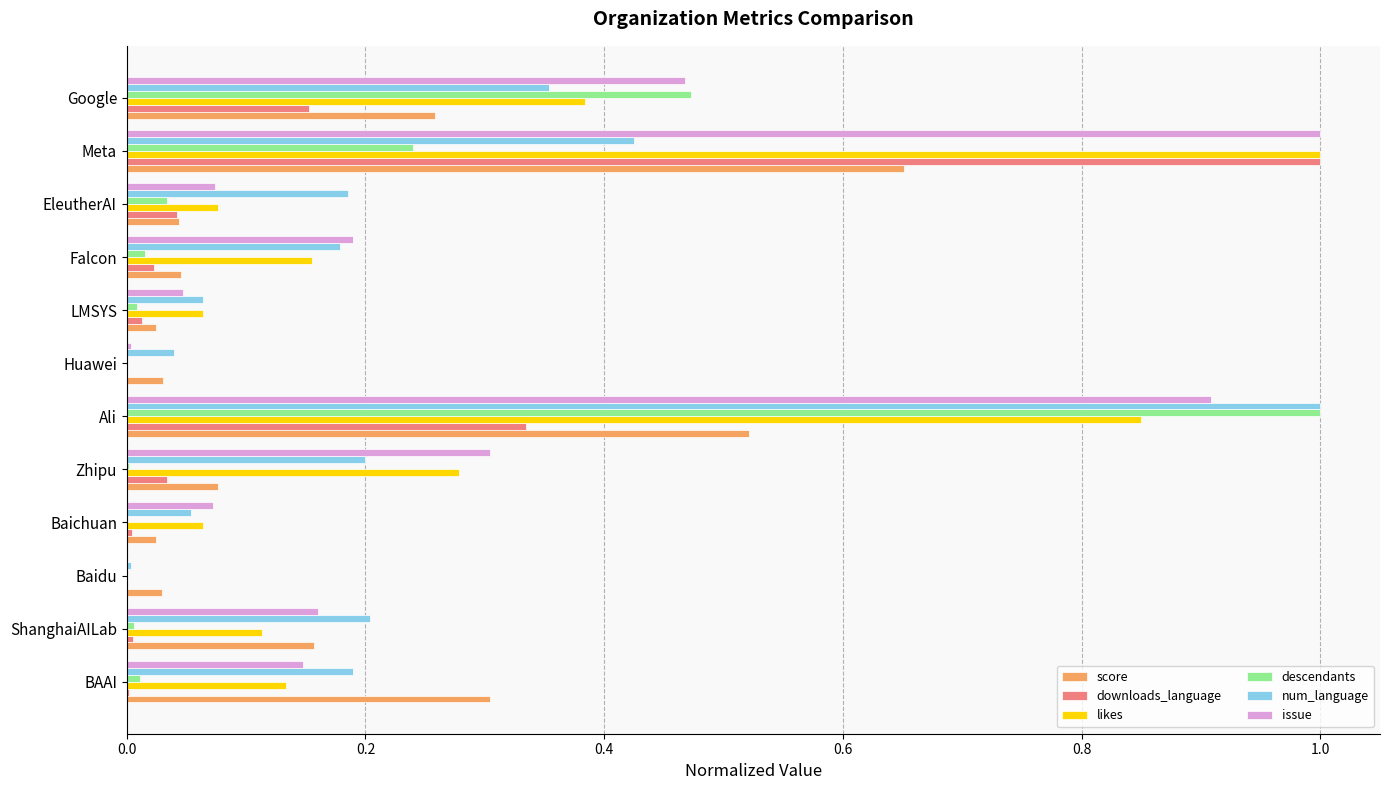

What is the maximum value shown in the chart?

1.0